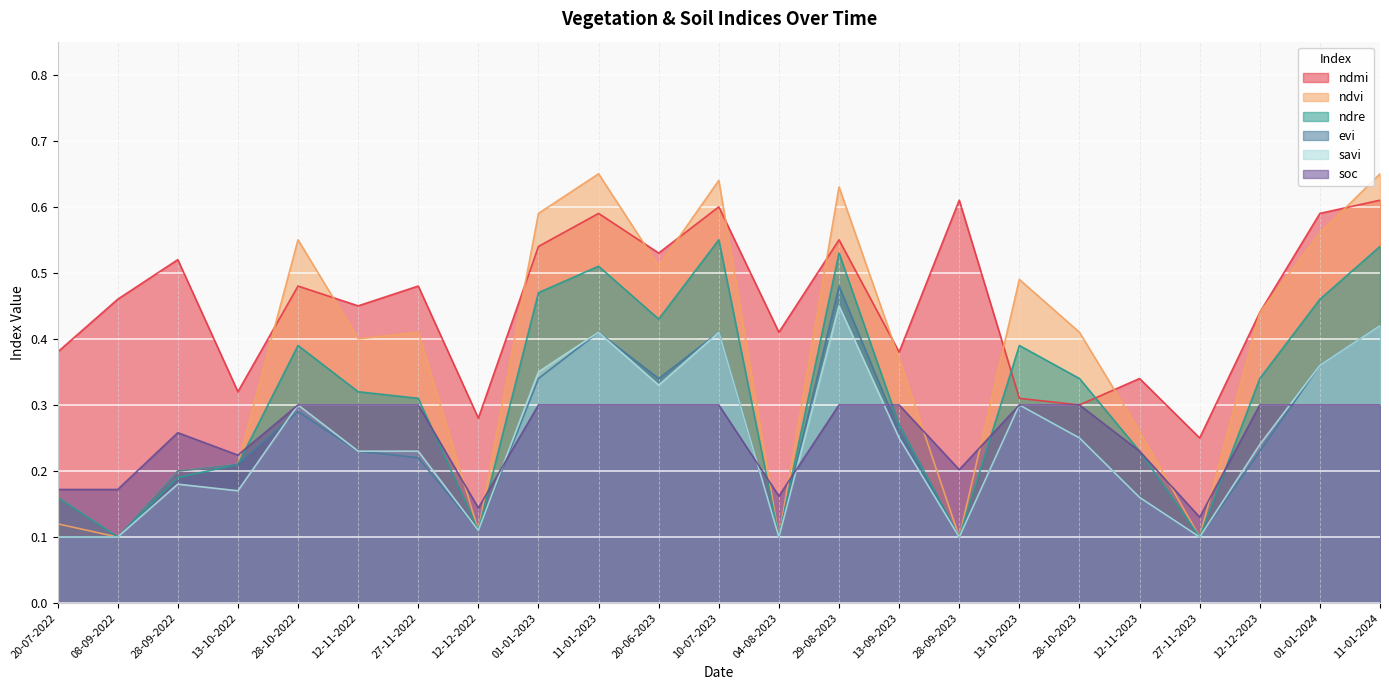

What is the value of the soc point at the 12th from the left?

0.3